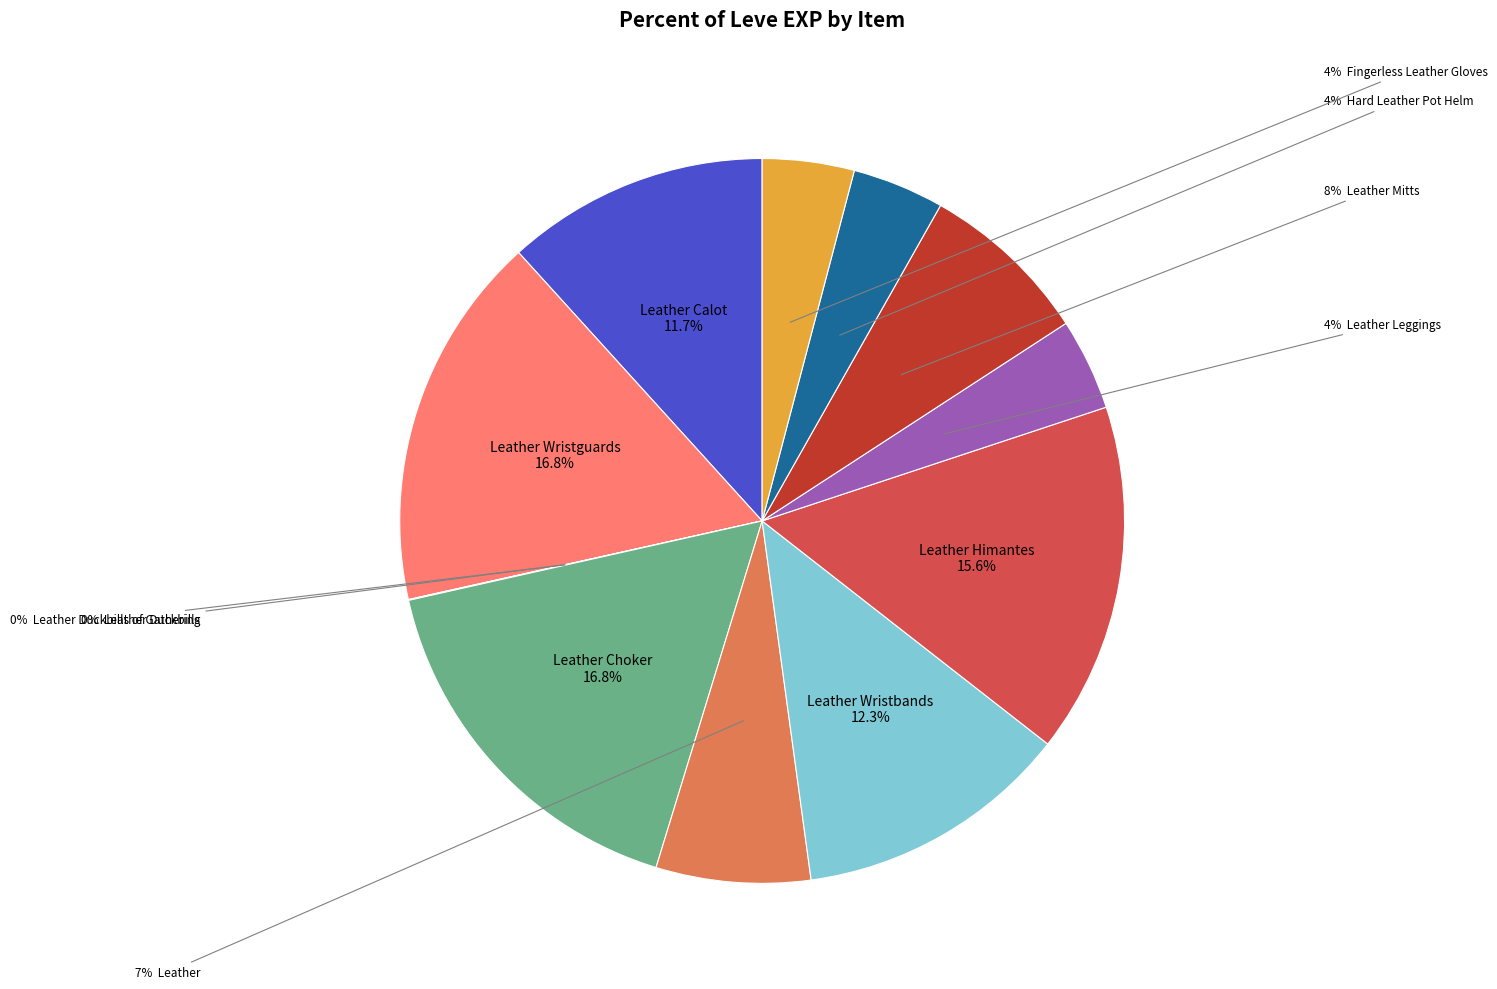

Which slice is the largest?

Leather Wristguards